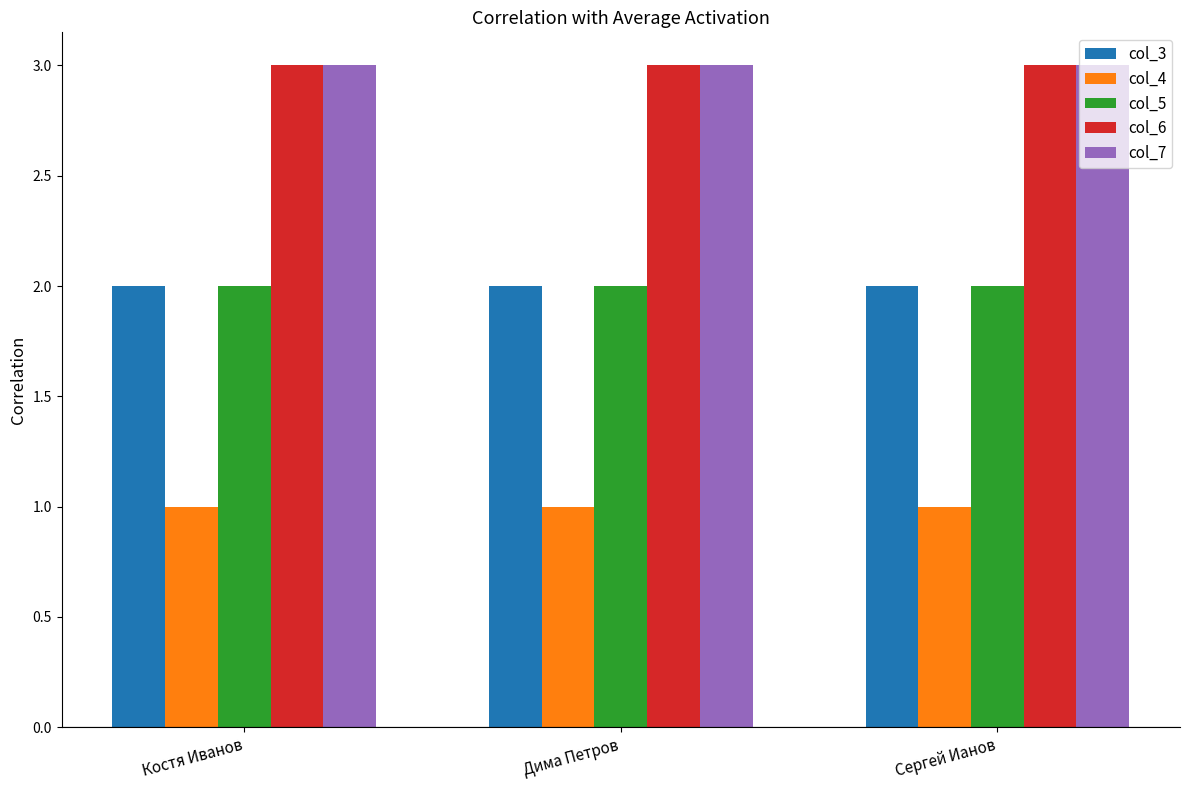

Reading left to right, list all the values displayed in this chart.

col_3: Костя Иванов=2	Дима Петров=2	Сергей Ианов=2
col_4: Костя Иванов=1	Дима Петров=1	Сергей Ианов=1
col_5: Костя Иванов=2	Дима Петров=2	Сергей Ианов=2
col_6: Костя Иванов=3	Дима Петров=3	Сергей Ианов=3
col_7: Костя Иванов=3	Дима Петров=3	Сергей Ианов=3